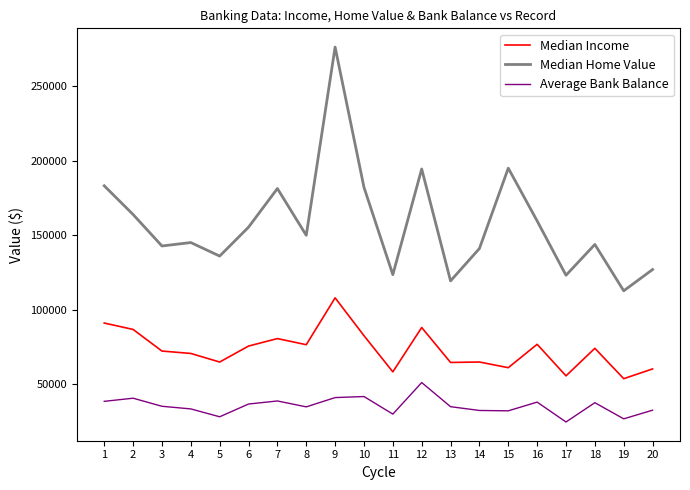

What is the difference between the highest and lowest values at 15?

162778